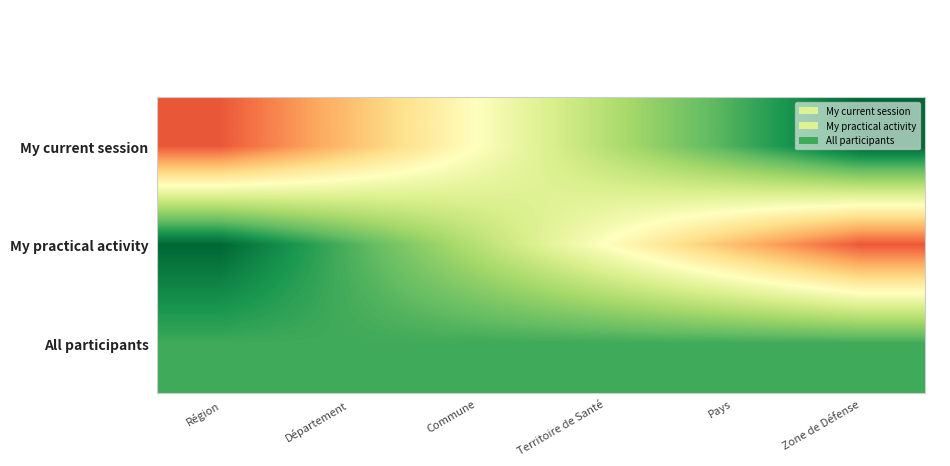

Rank the series by their maximum value, from lowest to highest.

All participants, My current session, My practical activity